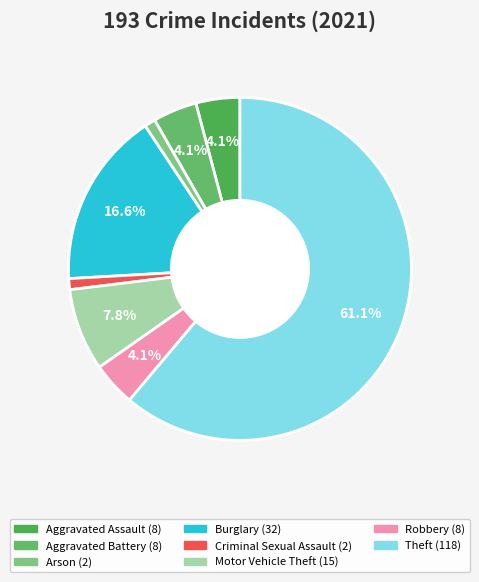

Is there a majority slice in this chart?

Yes